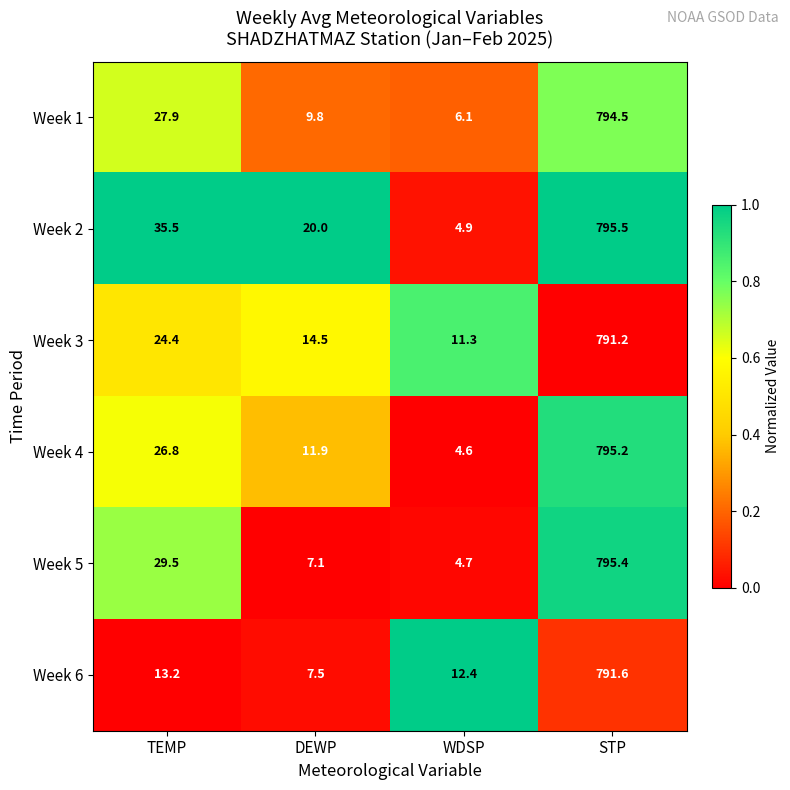

List the labels in order of Week 1 value, smallest first.

WDSP, DEWP, TEMP, STP